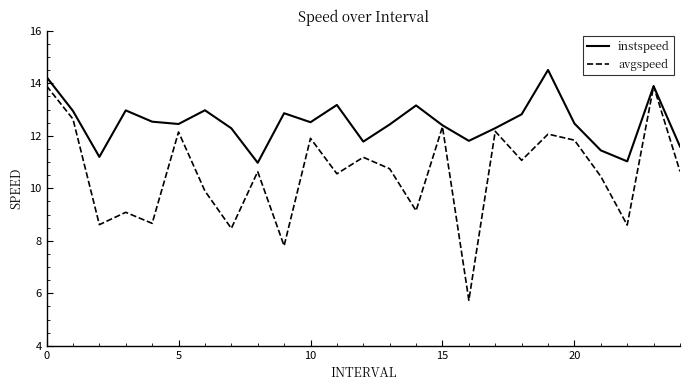

How many distinct data groups are displayed?

2